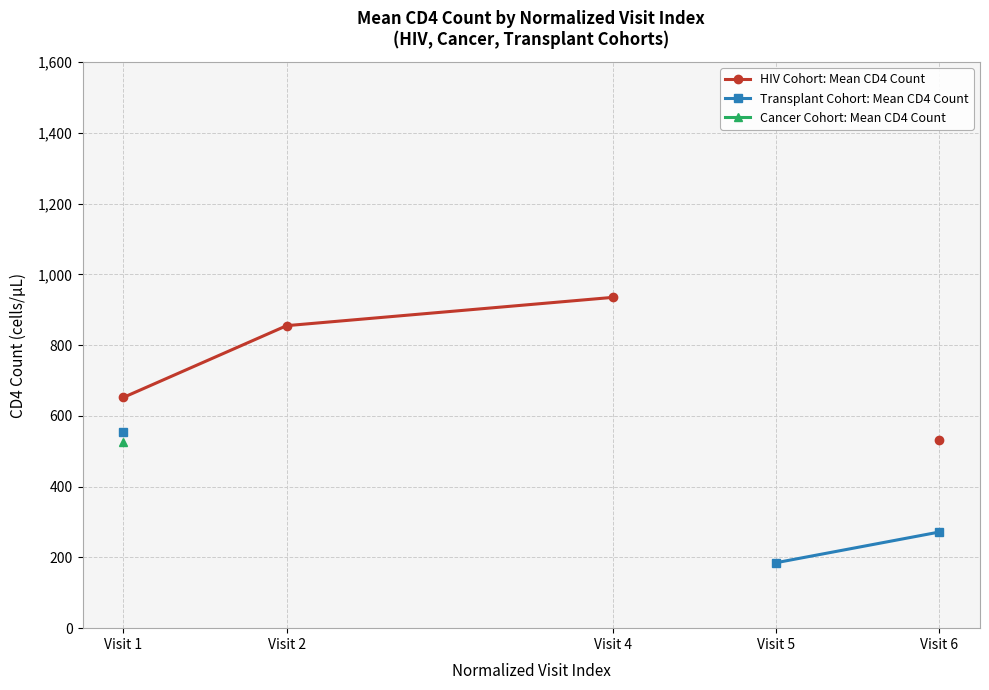

What is the value of the Transplant Cohort: Mean CD4 Count point at the 5th from the left?

271.7